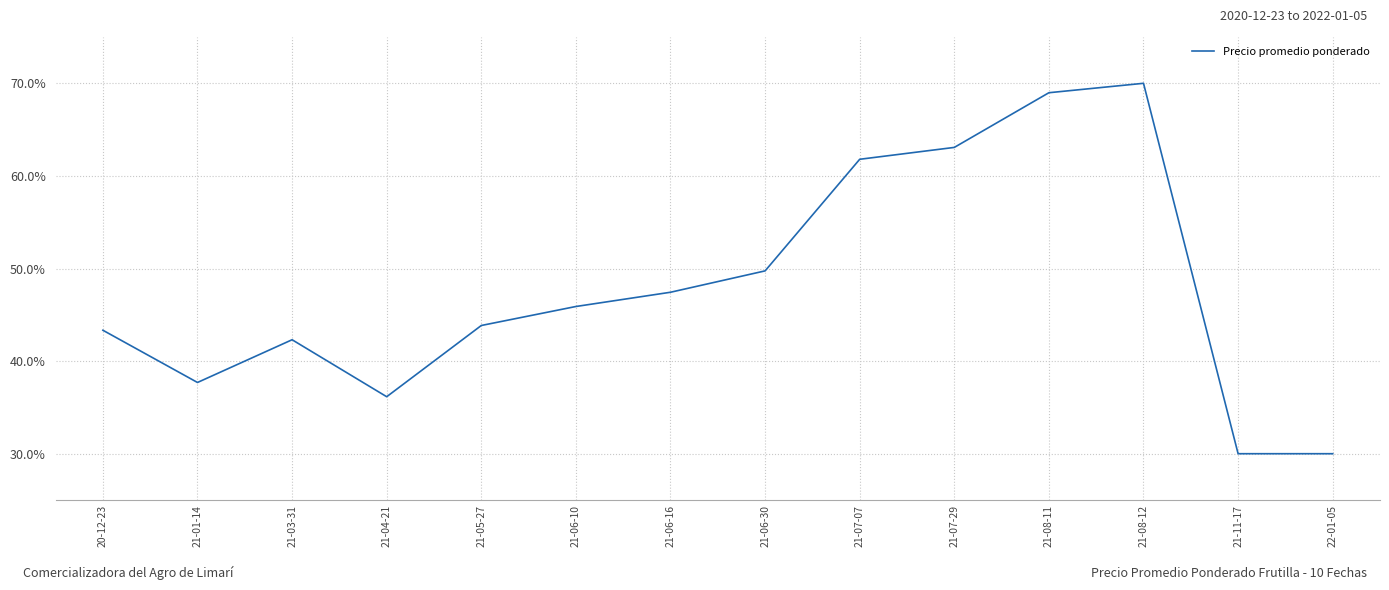

What position from the left is 21-05-27?

5